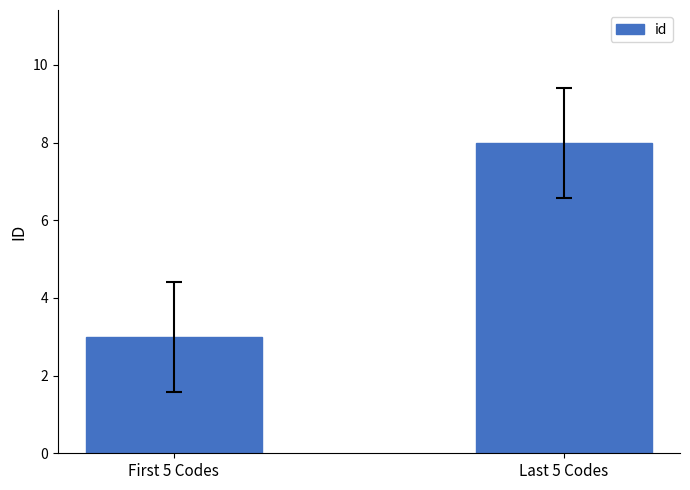

Is it true that the value at Last 5 Codes is 5?

False